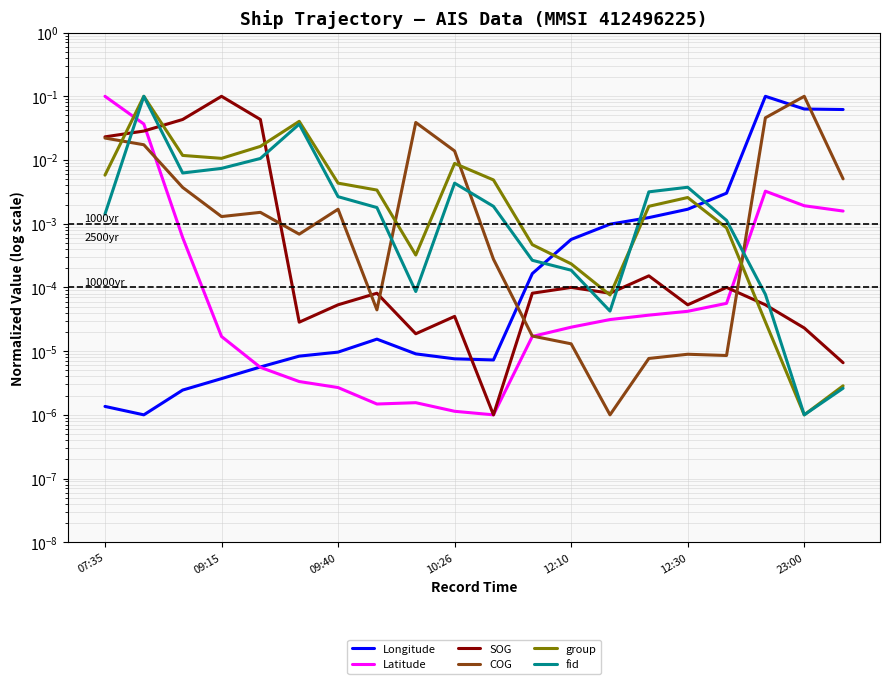

In fid, how many points are lower than both neighbors (excluding endpoints)?

4